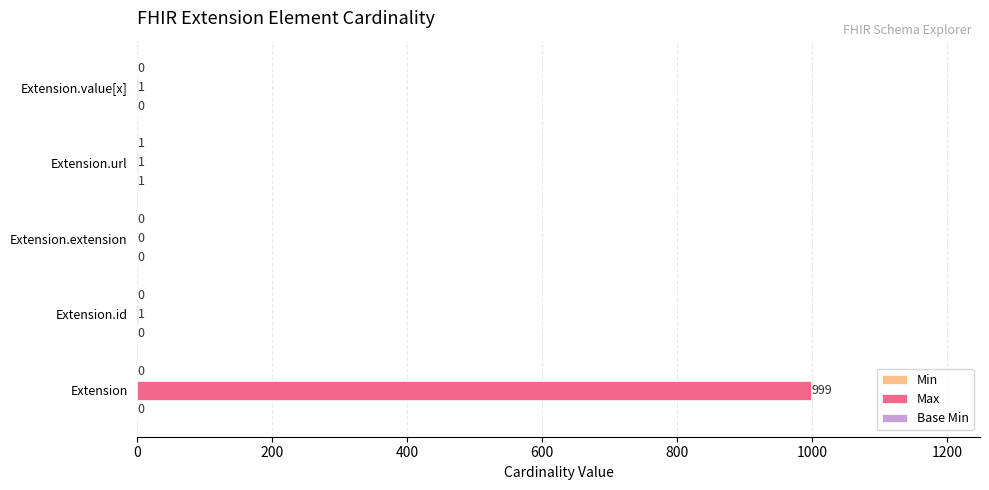

Is it true that Max equals 1 at Extension.value[x]?

True